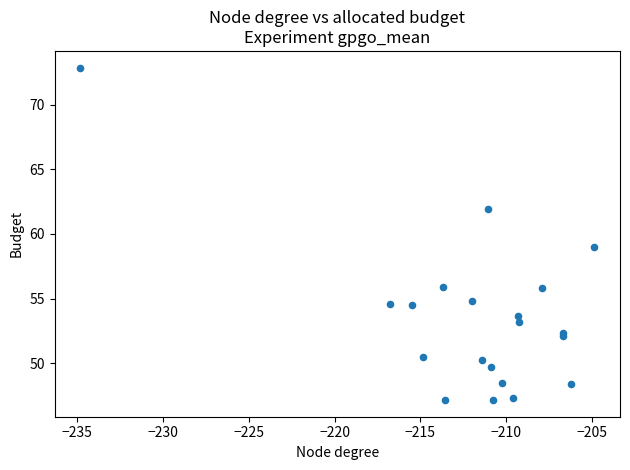

What Y value in the scatter plot is closest to 60?

59.0